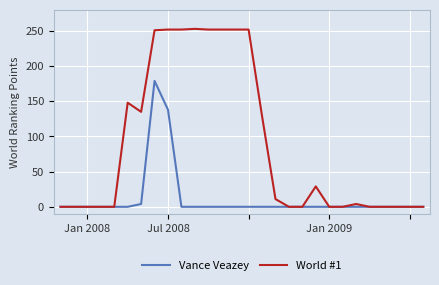

List the series in order of their overall mean, highest first.

World #1, Vance Veazey